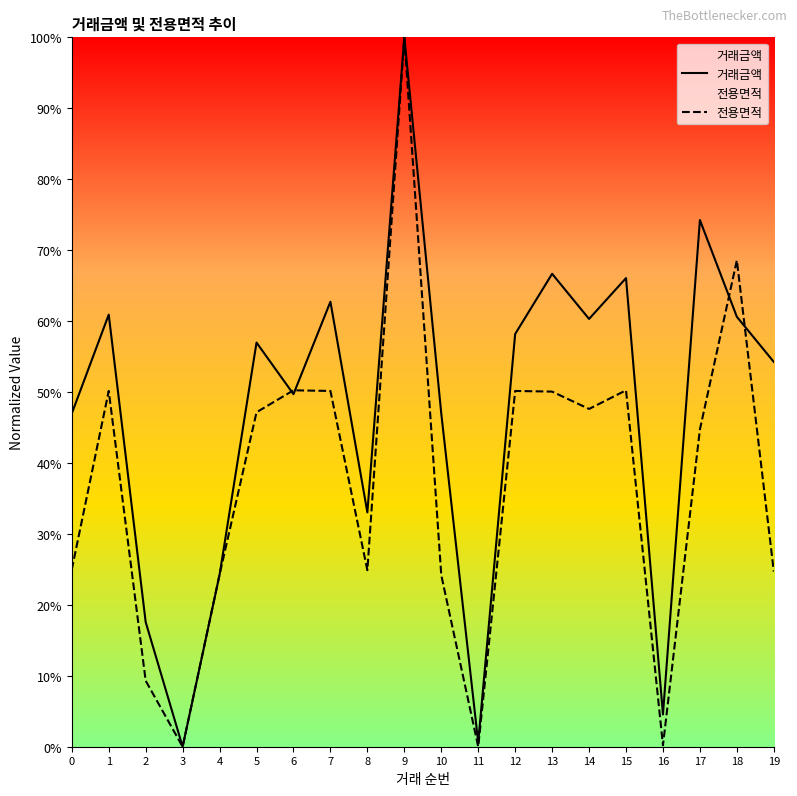

Reading left to right, what are all the values shown in this chart?

거래금액: 0=47.0	1=60.9	2=17.6	3=0.0	4=24.2	5=57.0	6=49.7	7=62.7	8=33.0	9=100.0	10=47.0	11=0.6	12=58.2	13=66.7	14=60.3	15=66.1	16=4.5	17=74.2	18=60.6	19=54.2
전용면적: 0=25.0	1=50.2	2=9.3	3=0.0	4=24.3	5=47.1	6=50.2	7=50.2	8=24.9	9=100.0	10=24.2	11=0.0	12=50.2	13=50.1	14=47.6	15=50.2	16=0.2	17=44.7	18=68.6	19=24.7